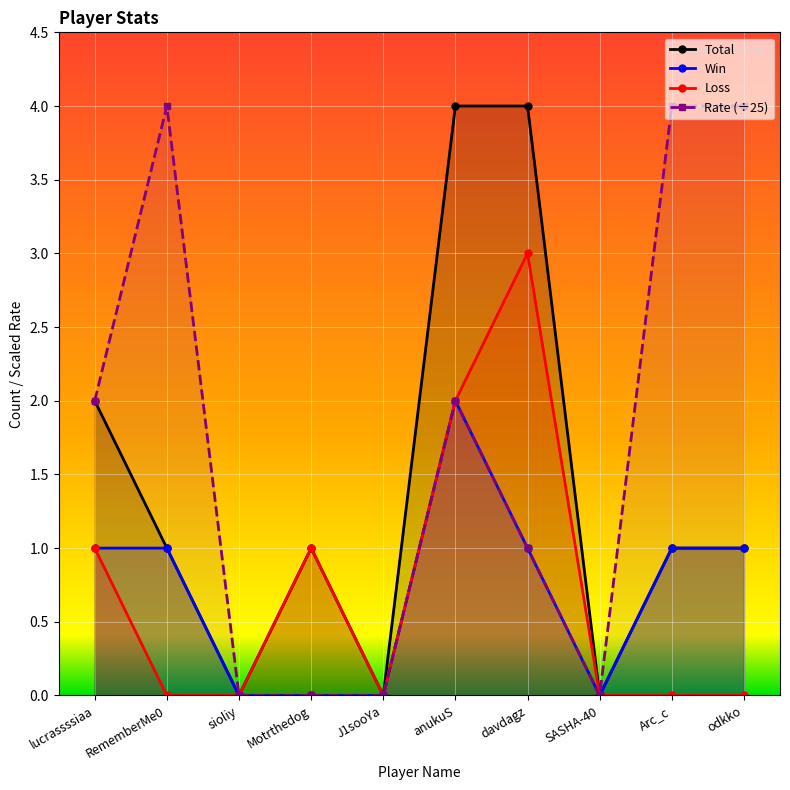

Which series has the widest spread of values?

Total